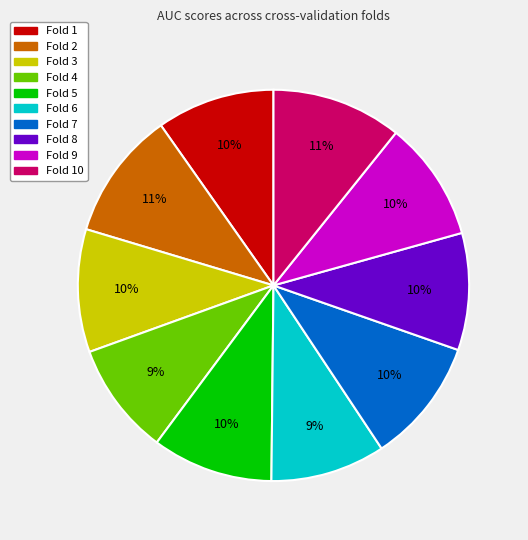

Does any single category account for the majority?

No